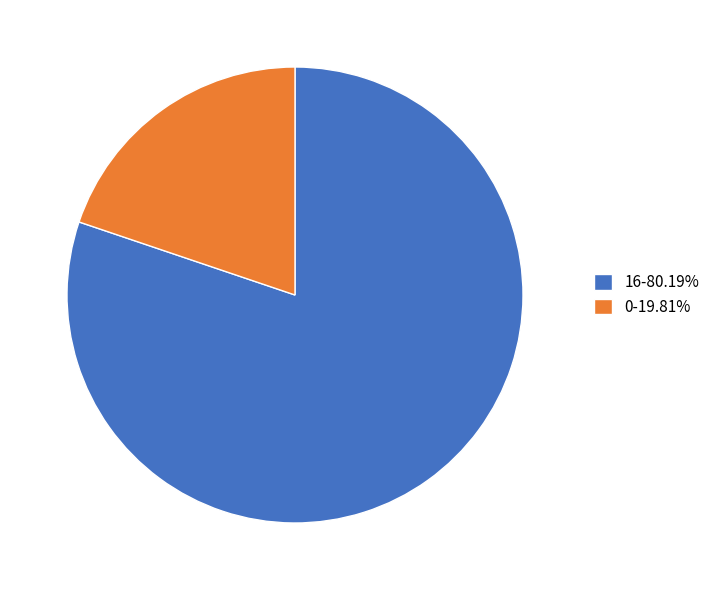

Approximately how many times larger is the value at 16-80.19% compared to 0-19.81%?

4.0